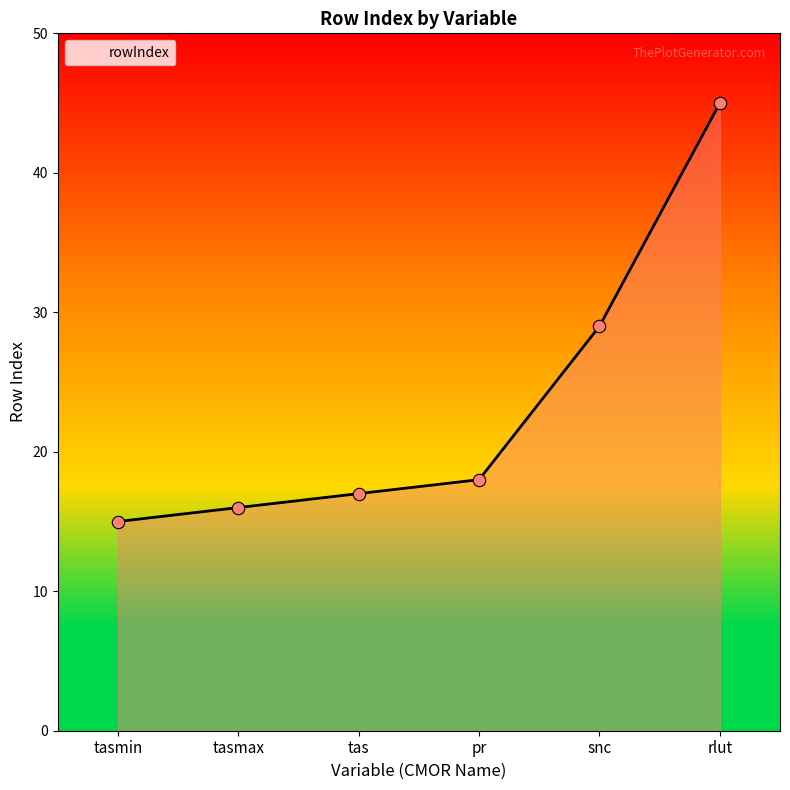

Between rlut and tasmax, which is larger?

rlut